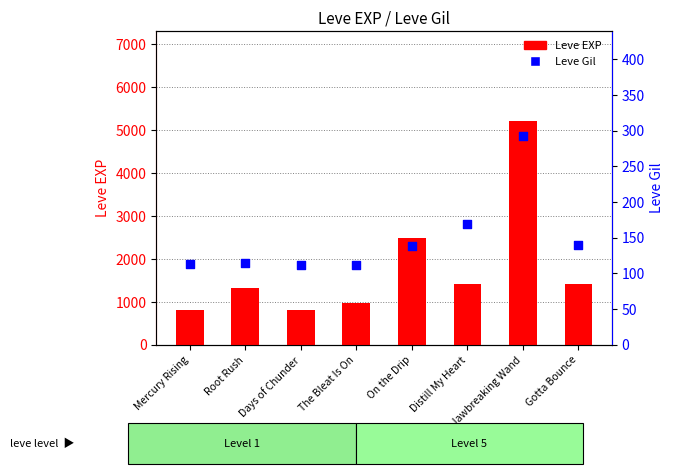

Is the value of Leve Gil at Mercury Rising greater than the value of Leve EXP at Jawbreaking Wand?

No